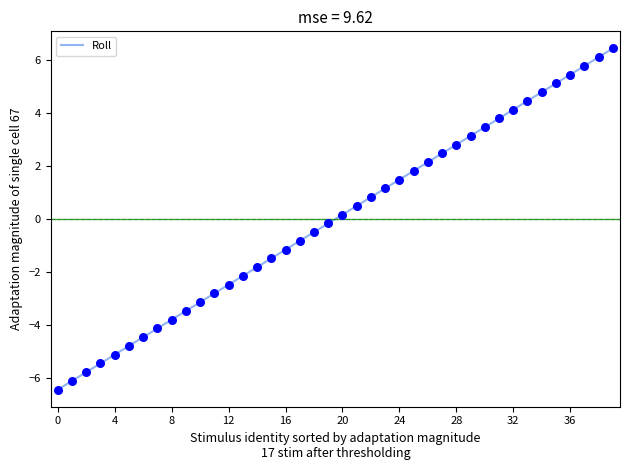

What is the difference between the maximum and minimum values?

12.9